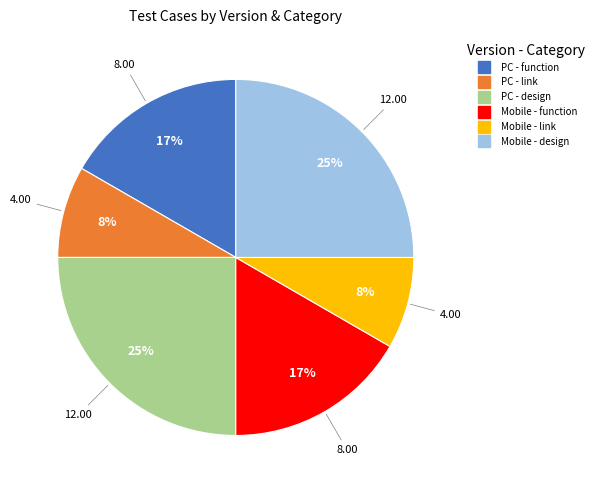

To the nearest percent, what is the difference between the largest and smallest slice percentages?

17%